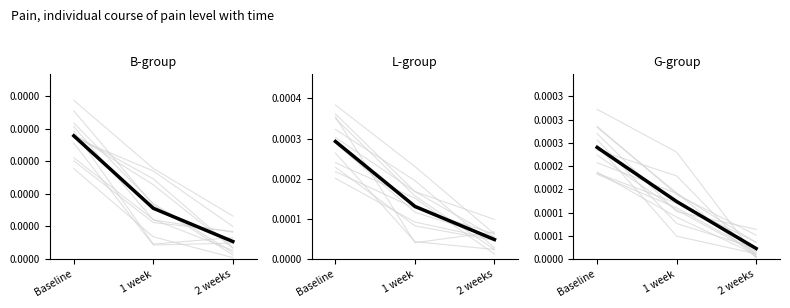

The L-group mean series shows 0.0 at Baseline. True or false?

True